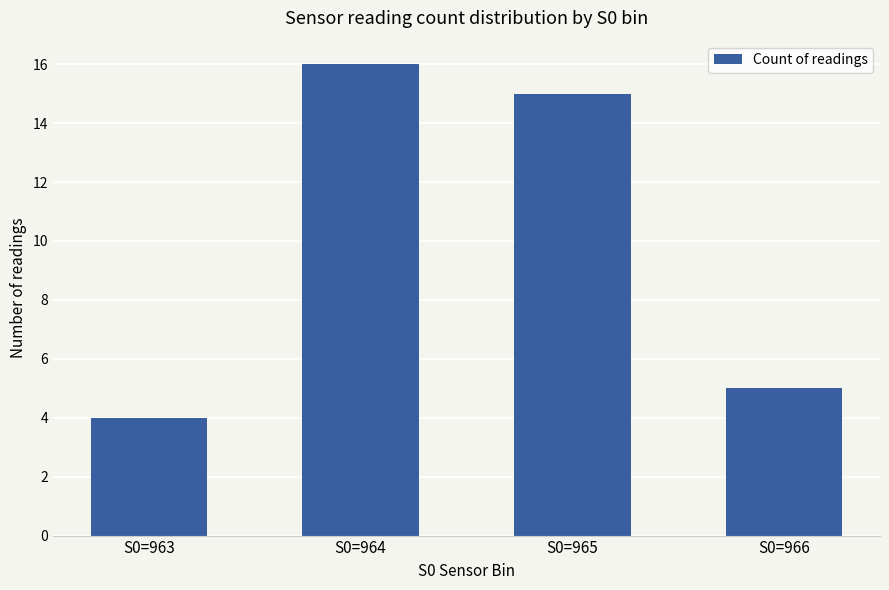

Count the number of categories in the chart.

4